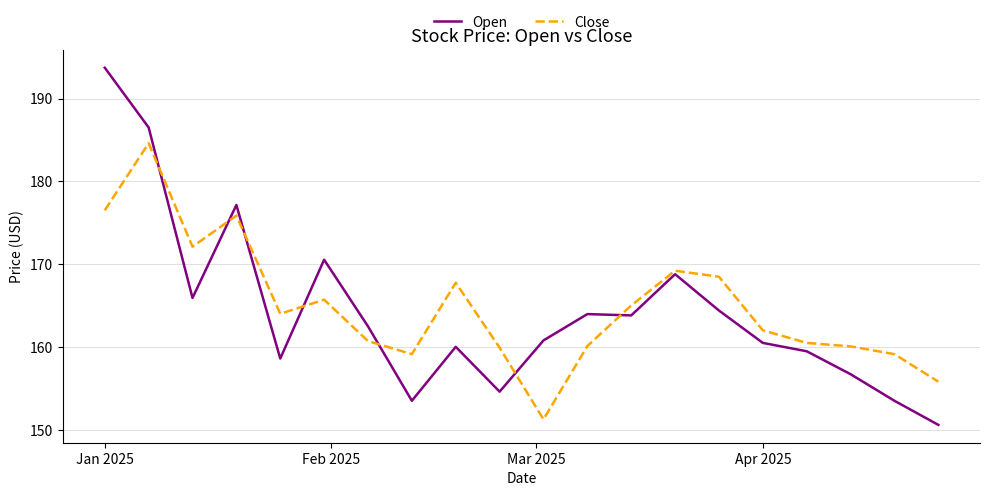

Which series has the largest range (max minus min)?

Open